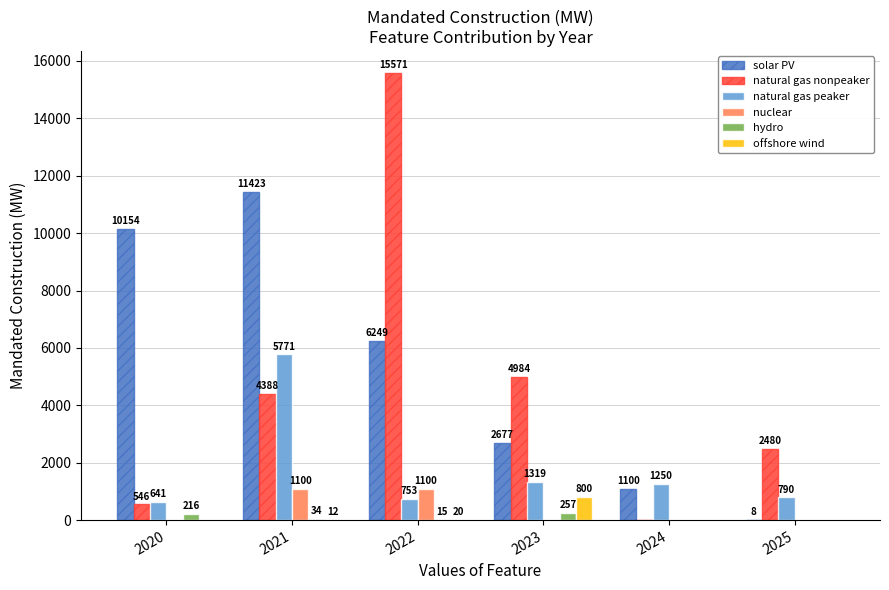

Where is solar PV nearest to the value 5715?

2022